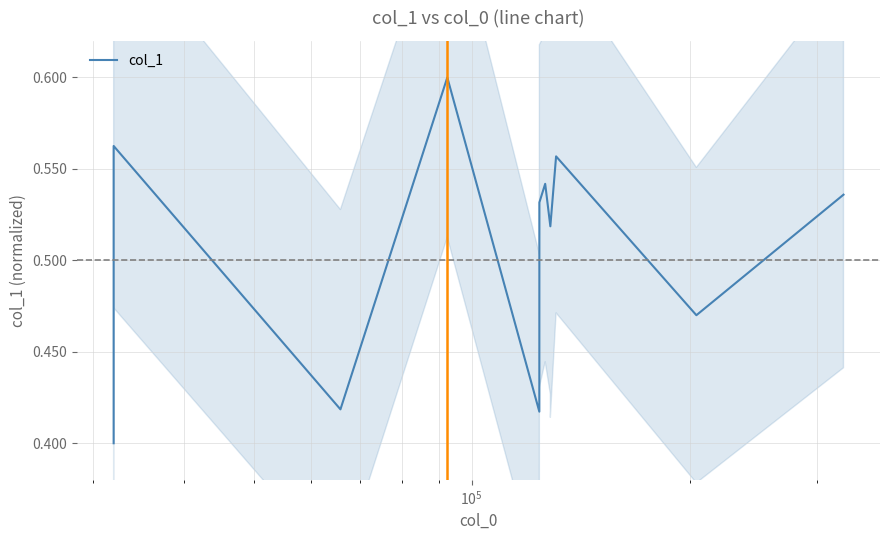

Reading right to left, extract all data points from this chart.

0.5	0.5	0.6	0.5	0.5	0.5	0.5	0.4	0.6	0.4	0.6	0.4